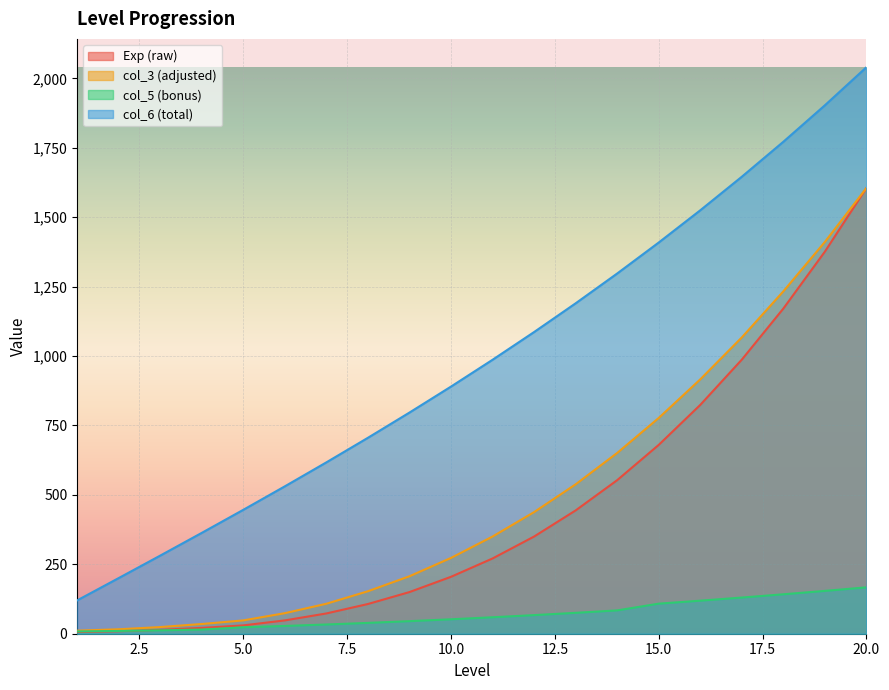

What is the value of the col_3 point at the 9th from the left?

207.0